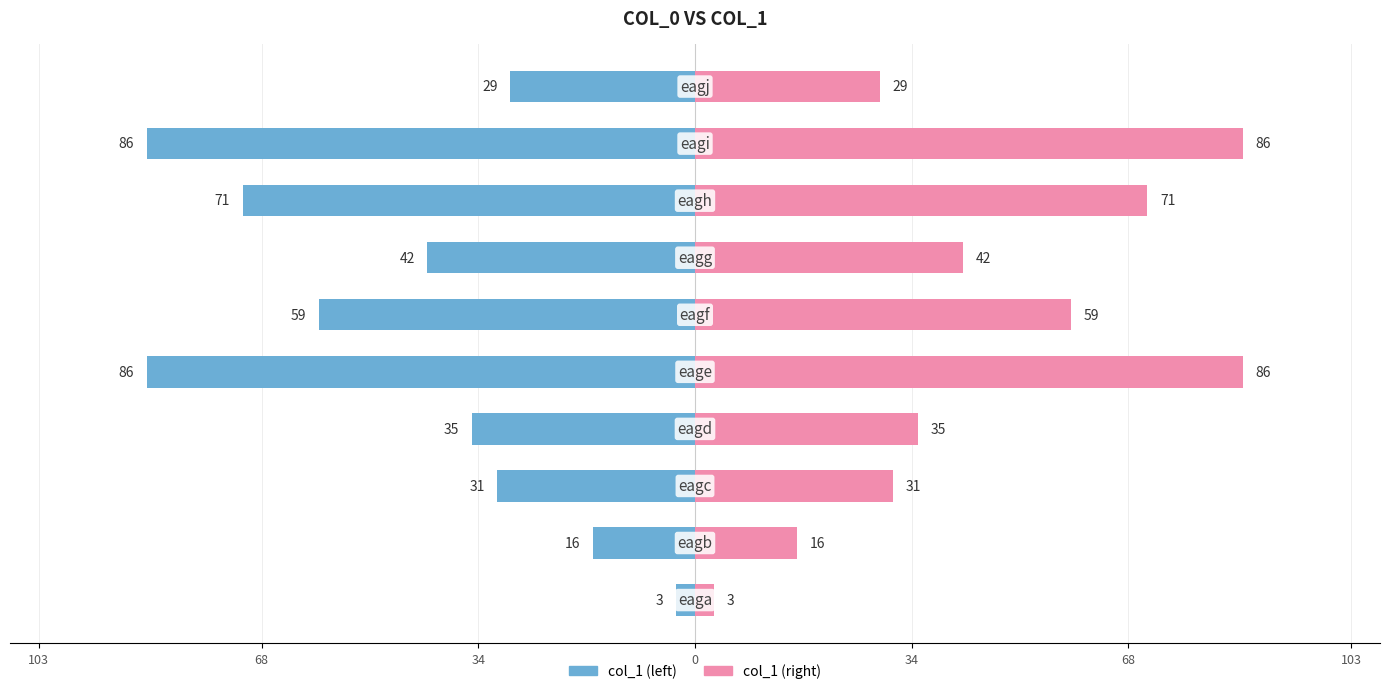

List the series in order of their peak value, lowest first.

col_1 (left), col_1 (right)